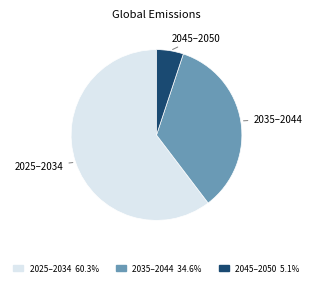

Is there any slice that represents more than half of the pie?

Yes